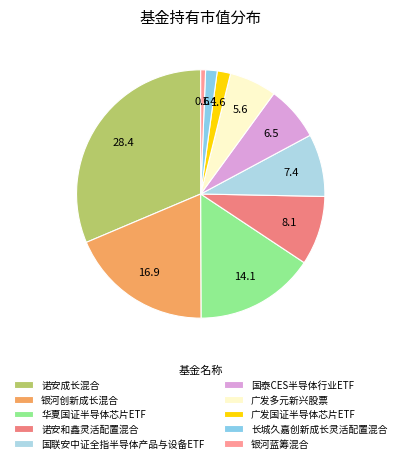

Does 长城久嘉创新成长灵活配置混合 represent more than half of the total?

No